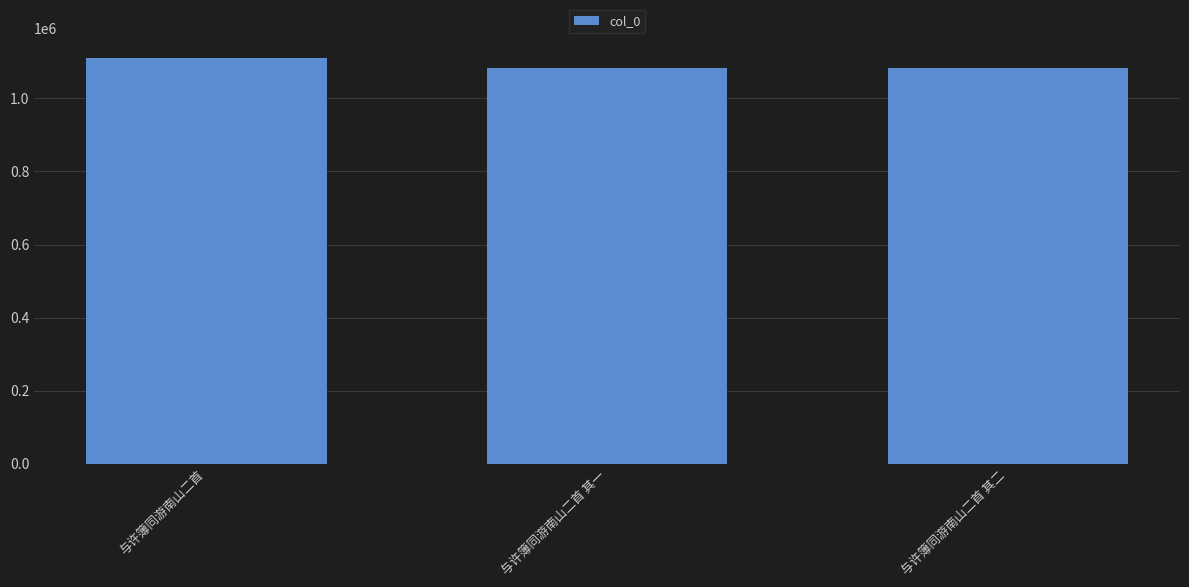

What is the value of the 2nd bar from the left?

1083336